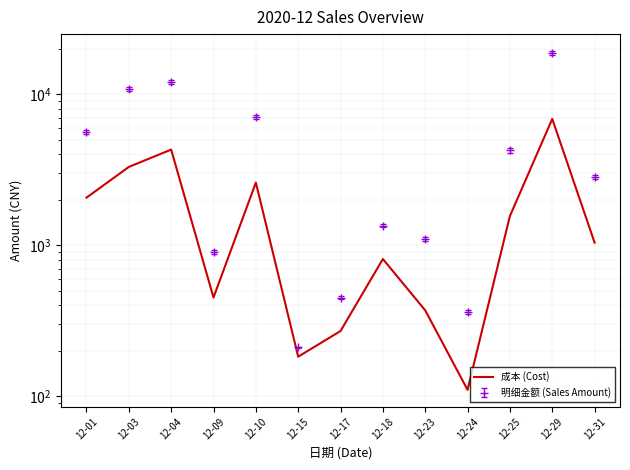

What is the average value?

1840.6